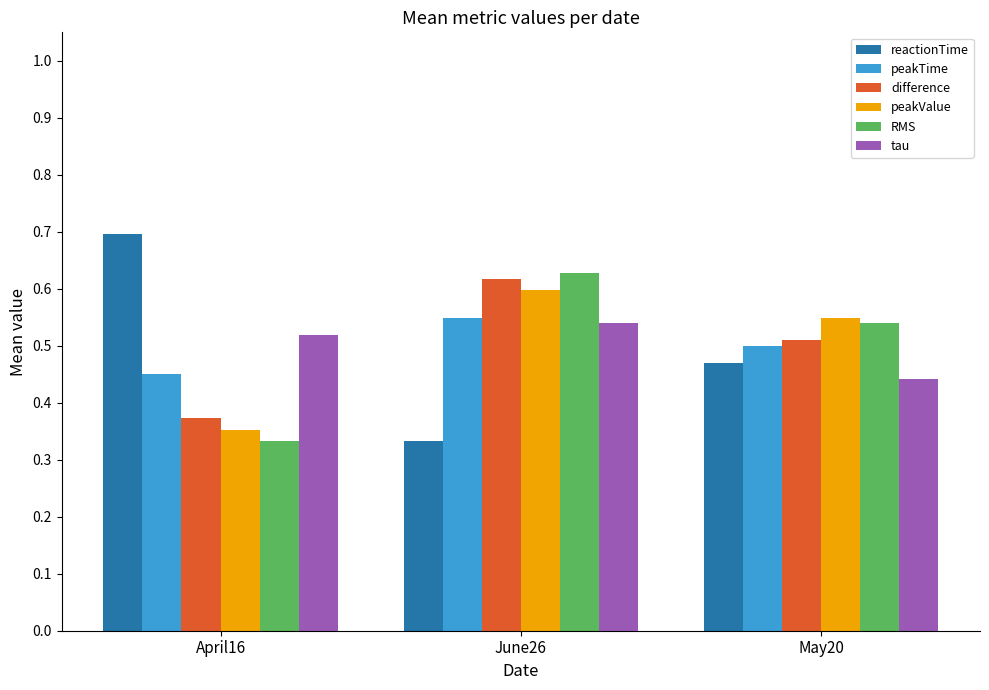

What is the maximum value shown in the chart?

0.7